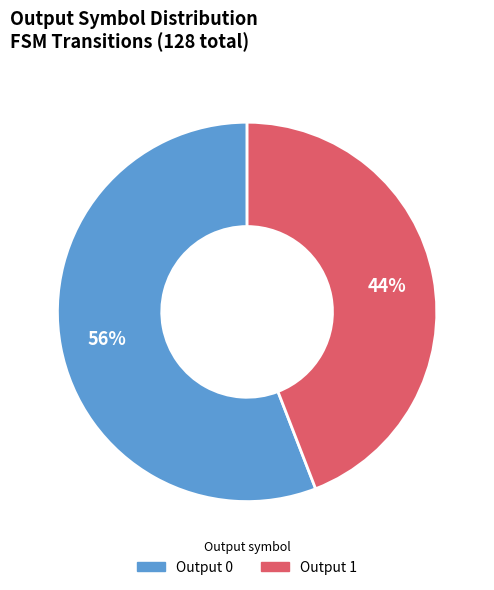

Which has a higher value, Output 0 or Output 1?

Output 0